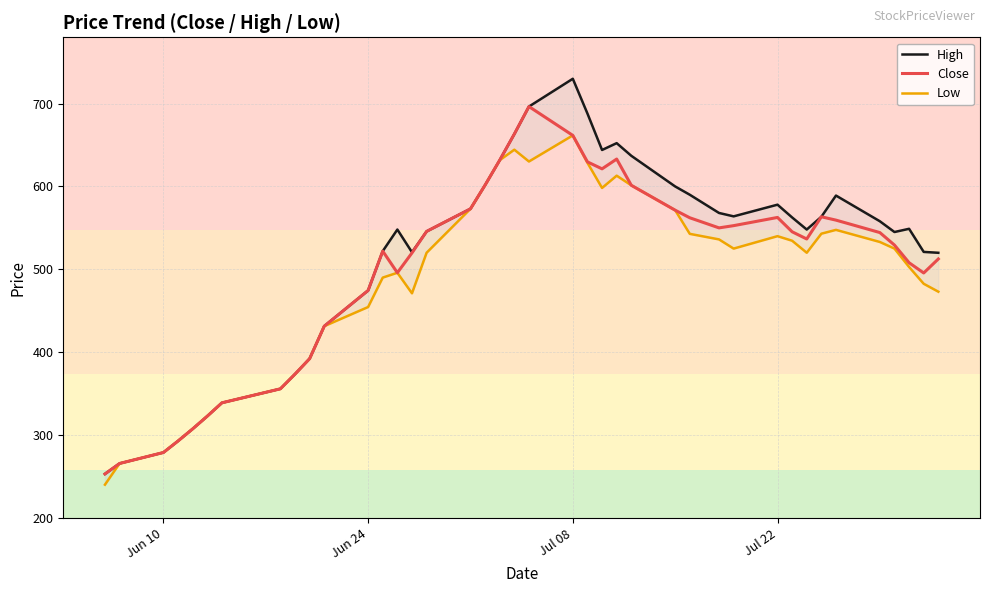

List the series in order of their overall mean, lowest first.

Low, Close, High